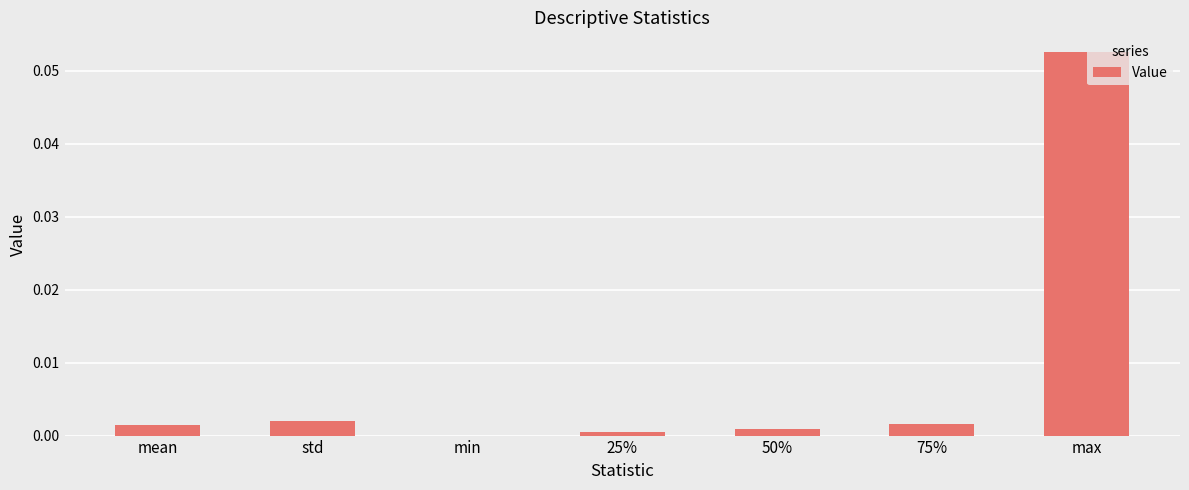

Which label corresponds to the largest value in the chart?

max